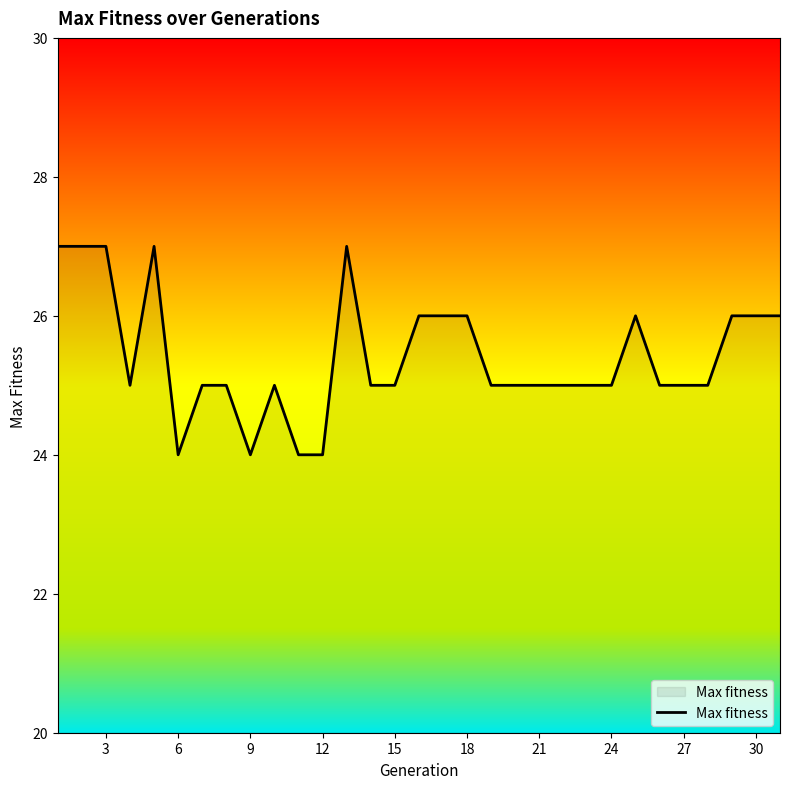

What is the greatest value displayed?

27